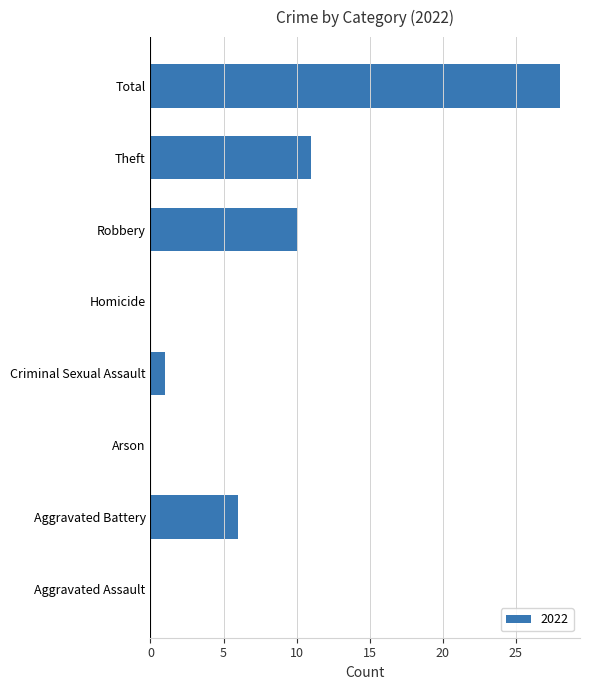

What is the sum of all values?

56